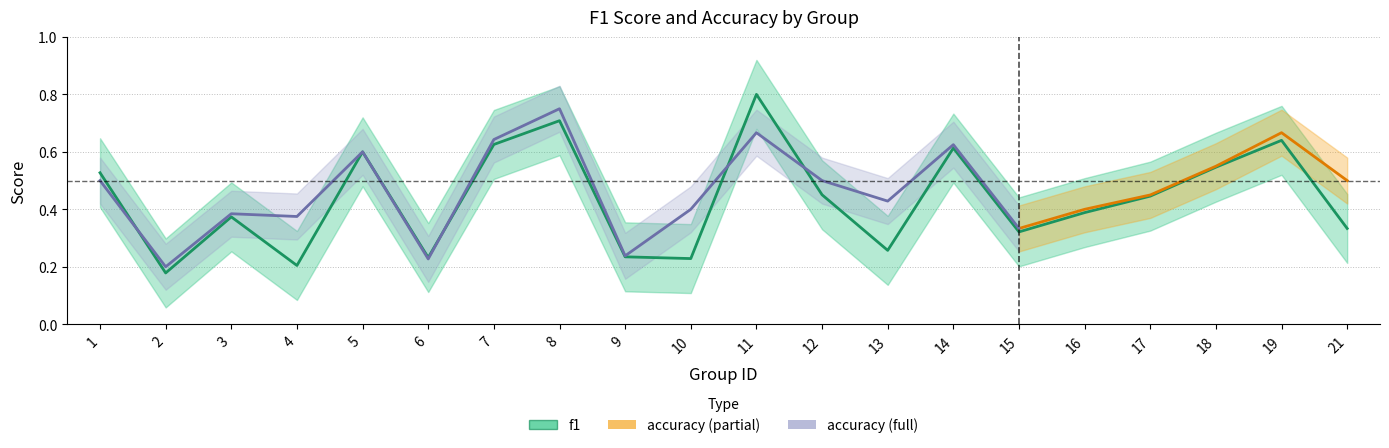

Reading left to right, extract all data points from this chart.

0.5	0.2	0.4	0.2	0.6	0.2	0.6	0.7	0.2	0.2	0.8	0.5	0.3	0.6	0.3	0.4	0.4	0.5	0.6	0.3